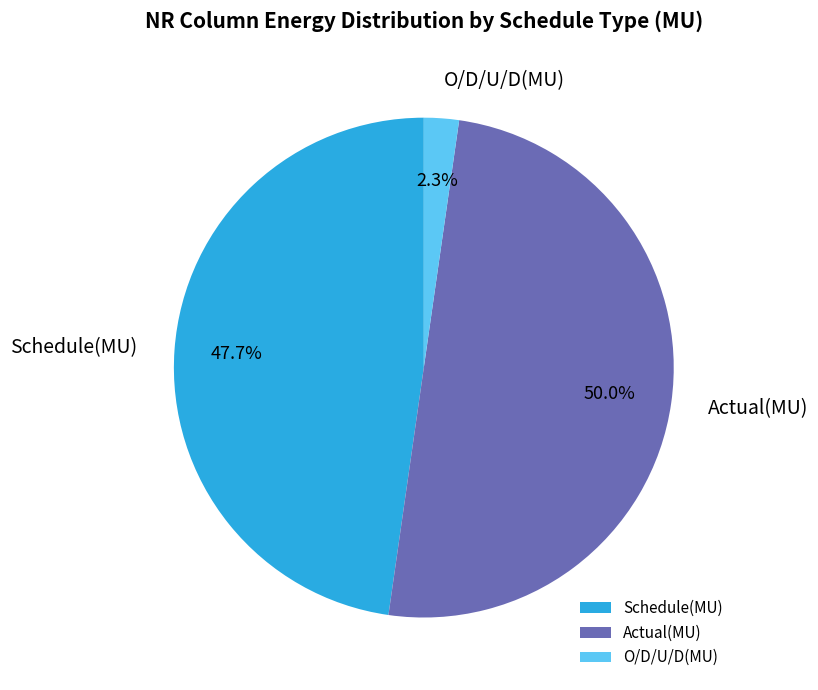

What is the largest slice in the pie chart?

Actual(MU)